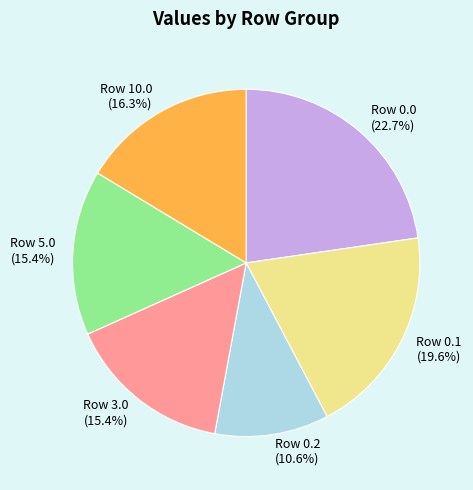

Approximately how many times larger is the value at Row 0.1 (19.6%) compared to Row 0.0 (22.7%)?

0.9